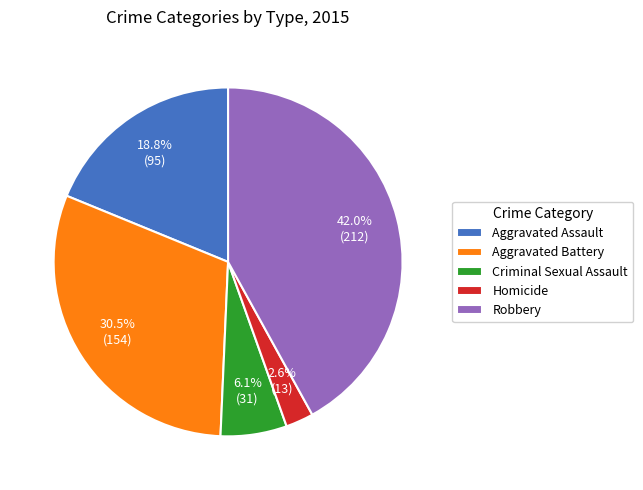

What percentage is the Criminal Sexual Assault slice, to the nearest percent?

6%